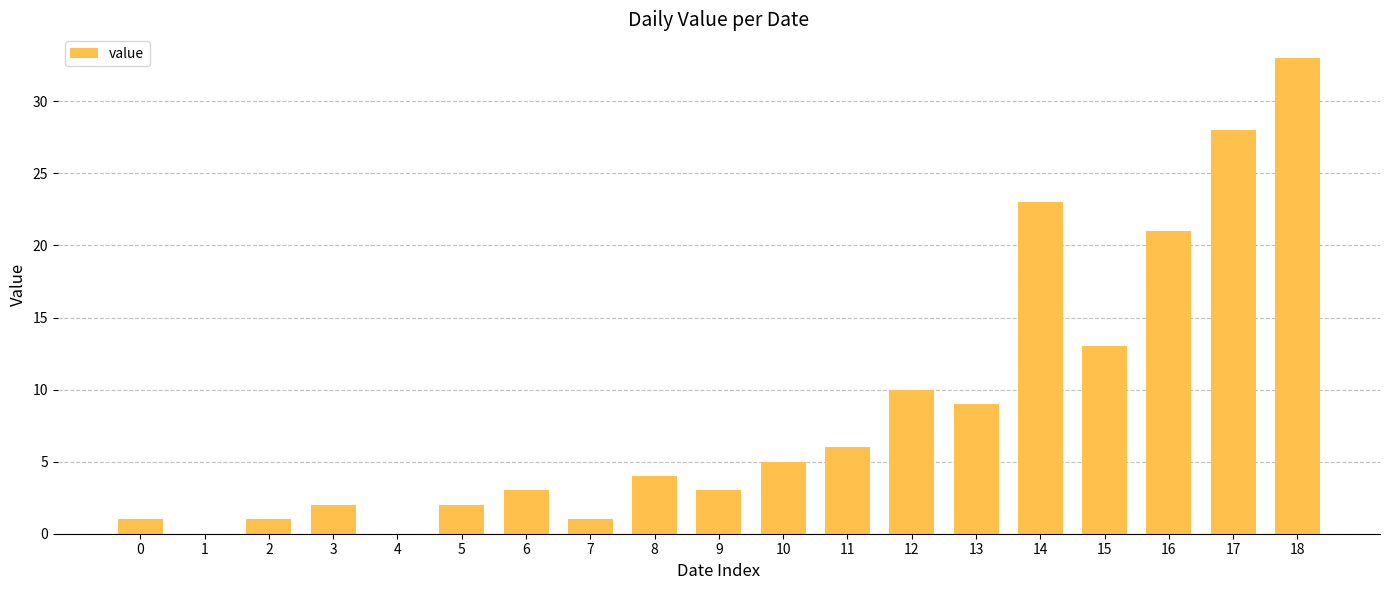

Reading left to right, list all the values displayed in this chart.

1	0	1	2	0	2	3	1	4	3	5	6	10	9	23	13	21	28	33